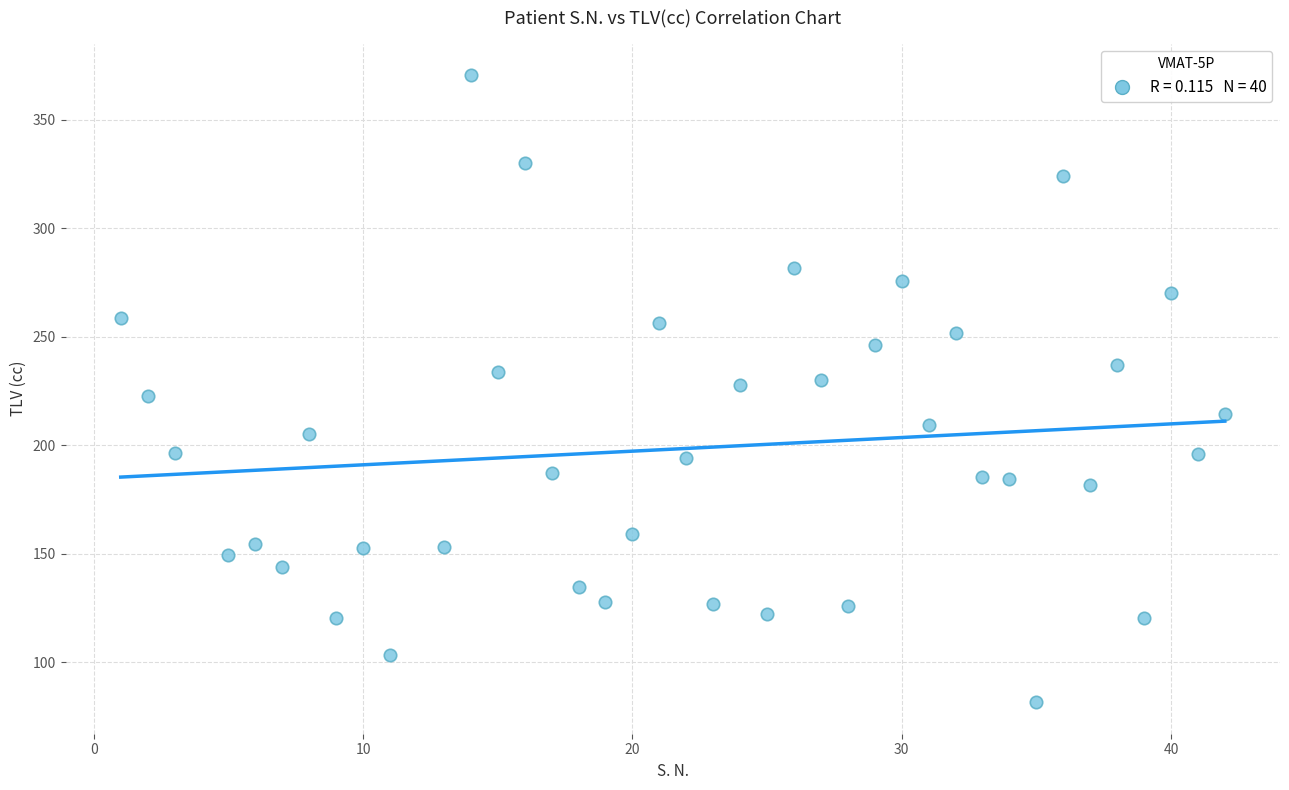

What is the range of Y values (max minus min)?

289.1